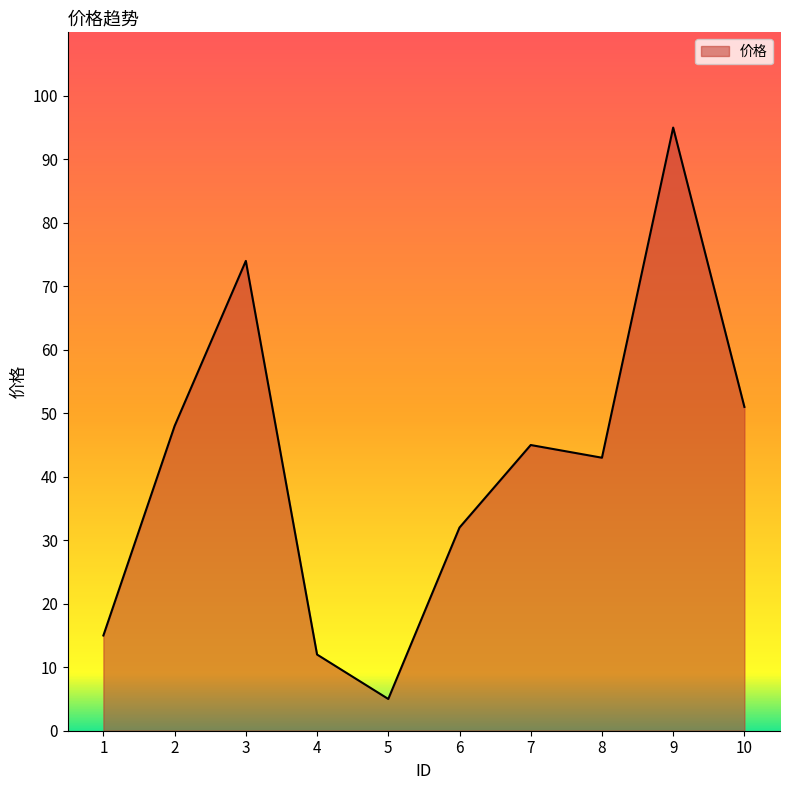

What value does the data have at 2, to the nearest 5?

50